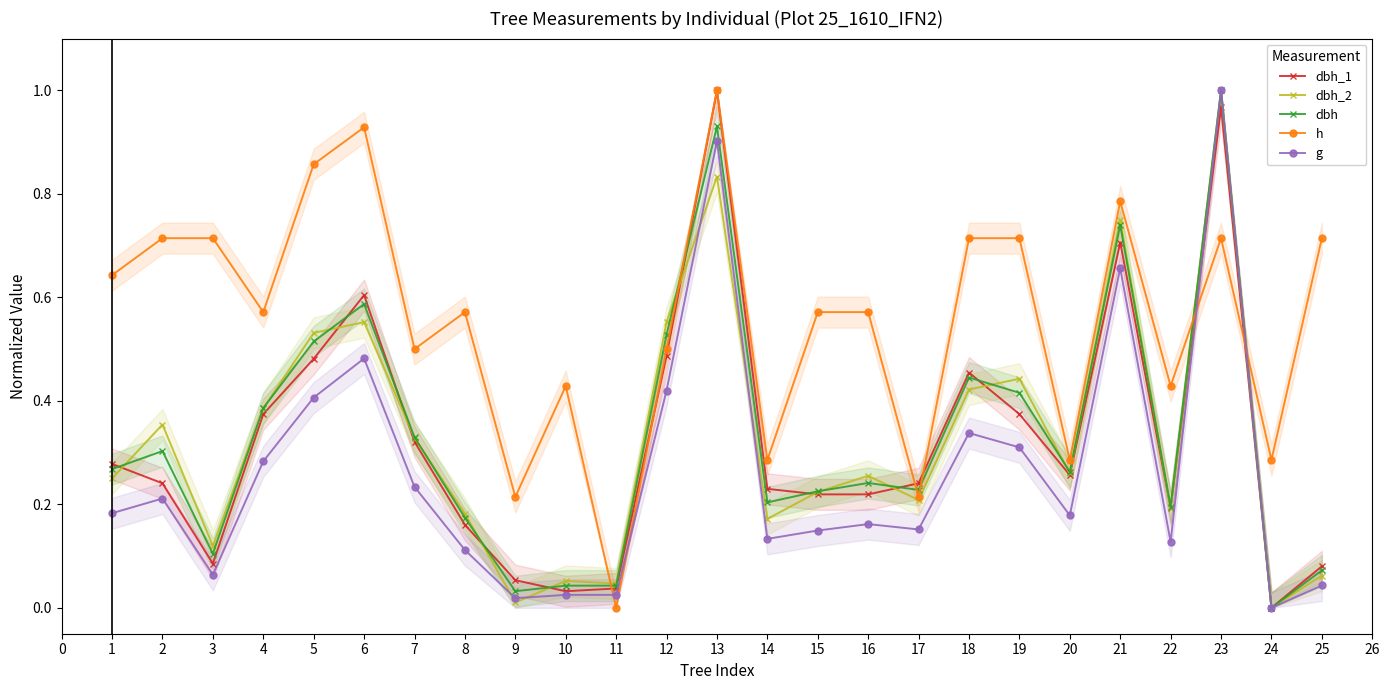

At which label does dbh_2 reach its peak?

23